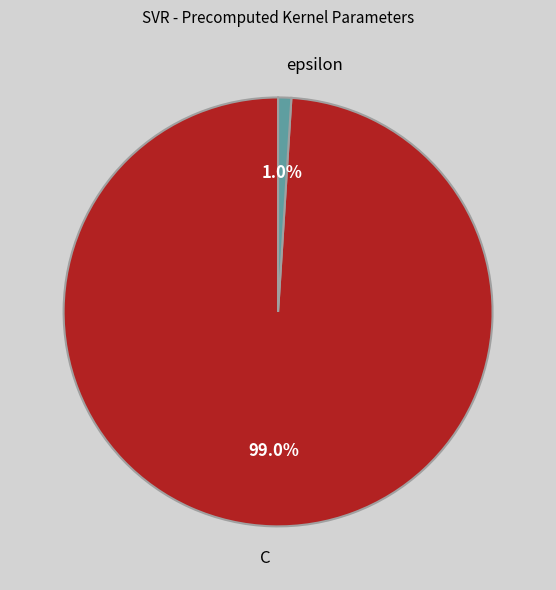

To the nearest percent, what is the difference between the largest and smallest slice percentages?

98%